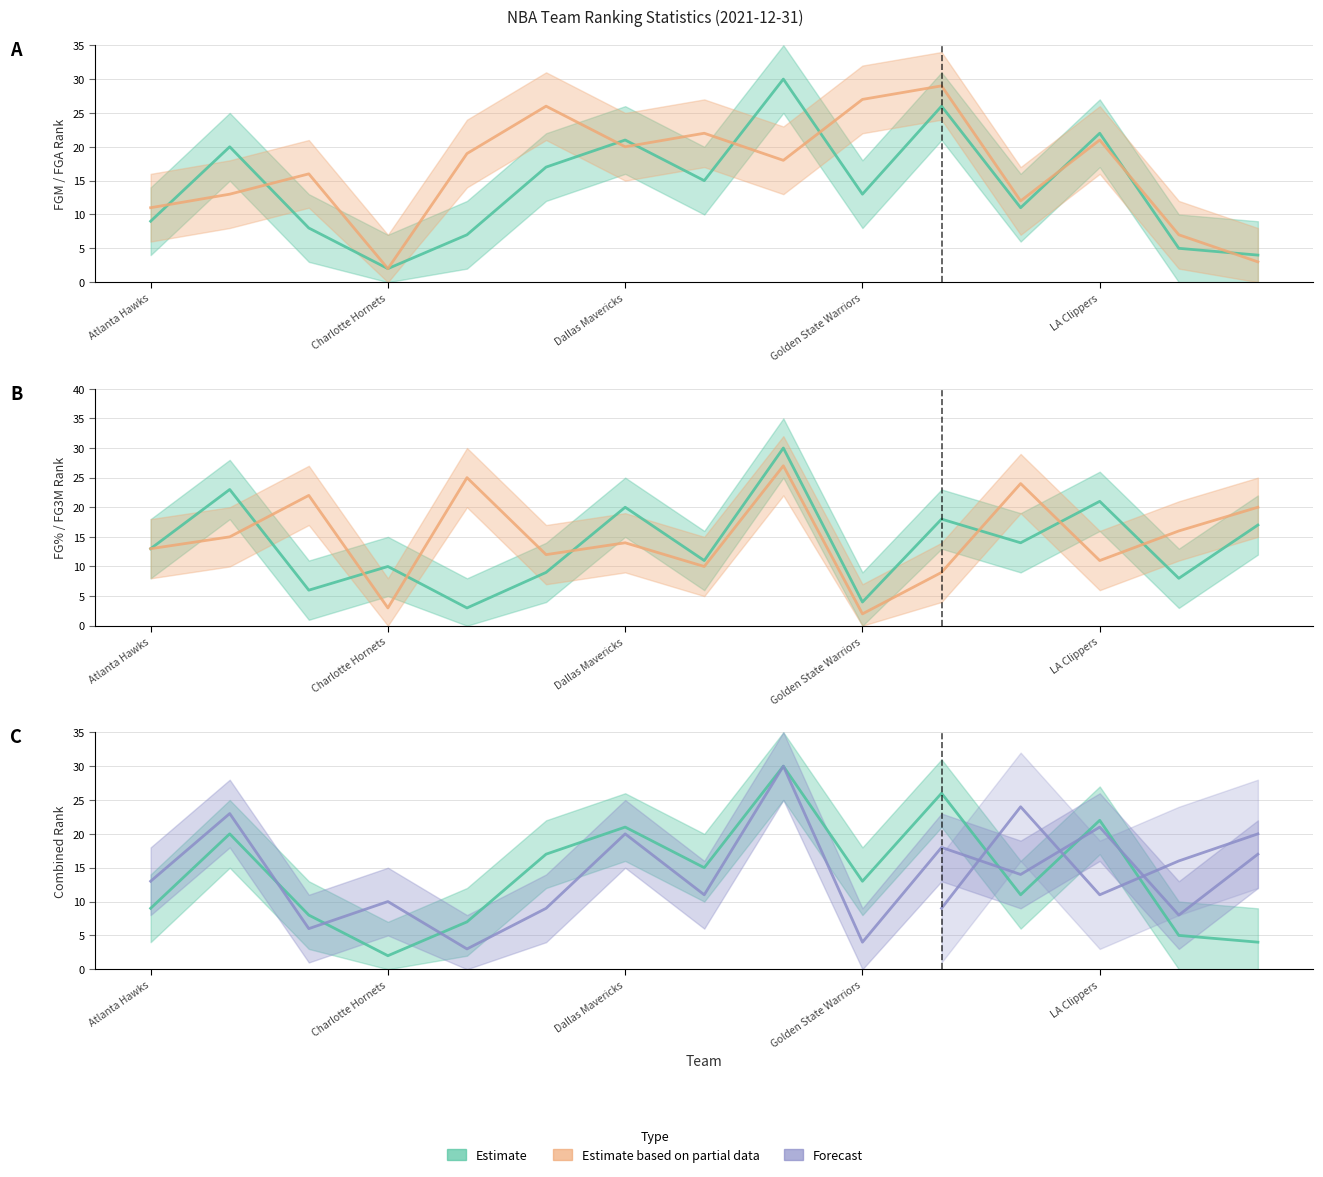

True or false: FG3M_RANK has more than 0 points higher than both neighbors.

True